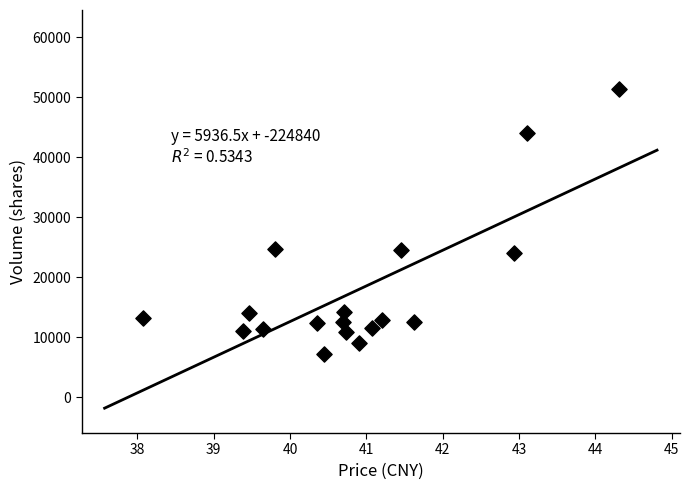

What is the range of Y values (max minus min)?

44044